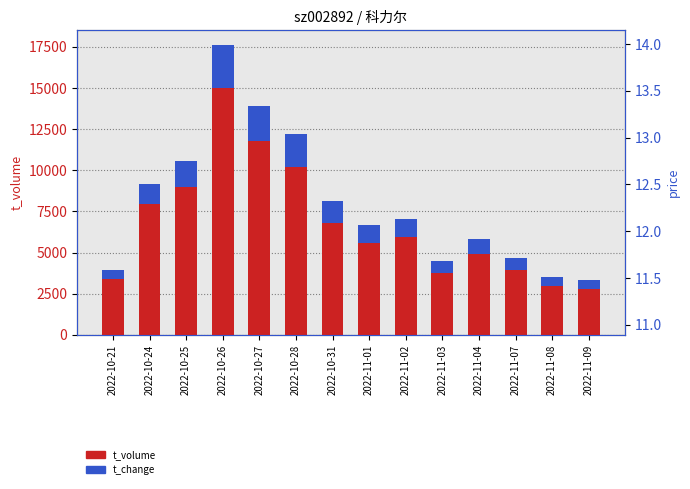

What is the label of the 5th bar from the left?

2022-10-27